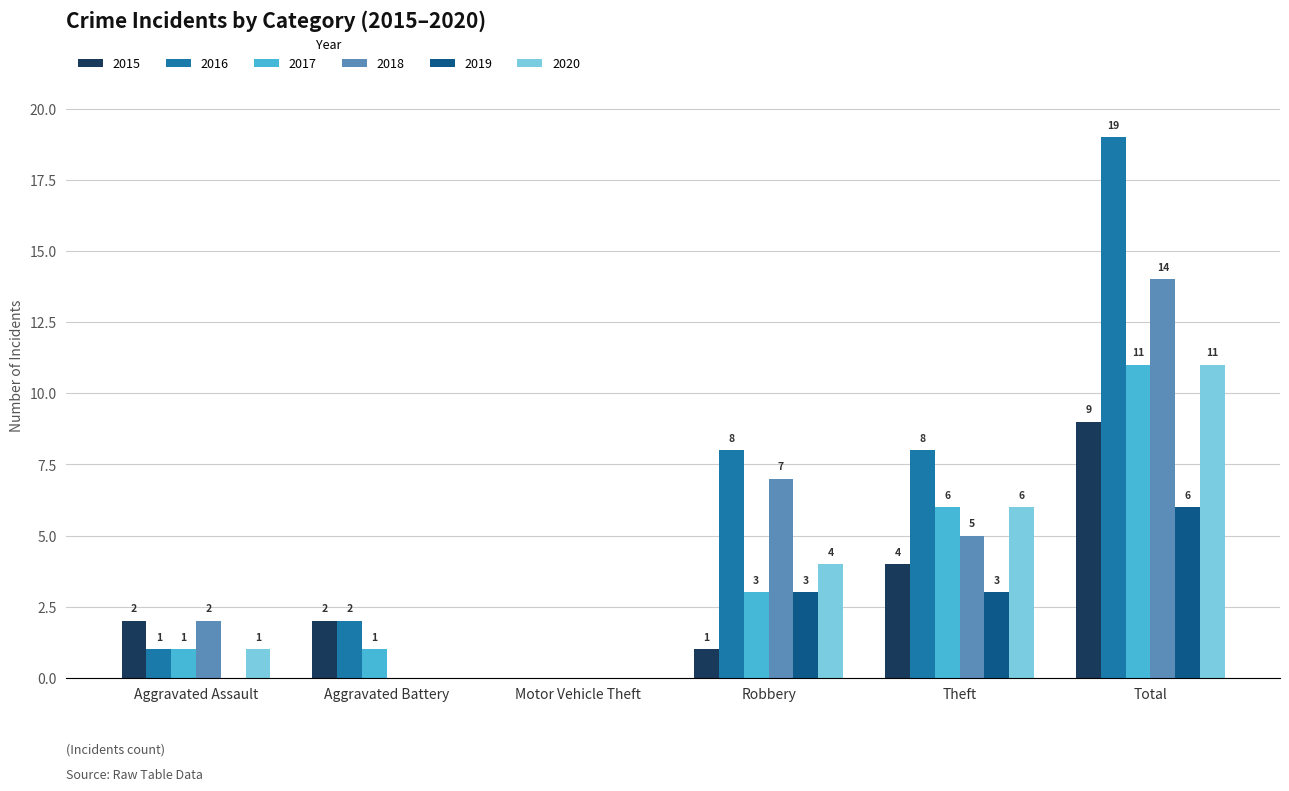

Reading right to left, what are all the values shown in this chart?

2015: 9	4	1	0	2	2
2016: 19	8	8	0	2	1
2017: 11	6	3	0	1	1
2018: 14	5	7	0	0	2
2019: 6	3	3	0	0	0
2020: 11	6	4	0	0	1